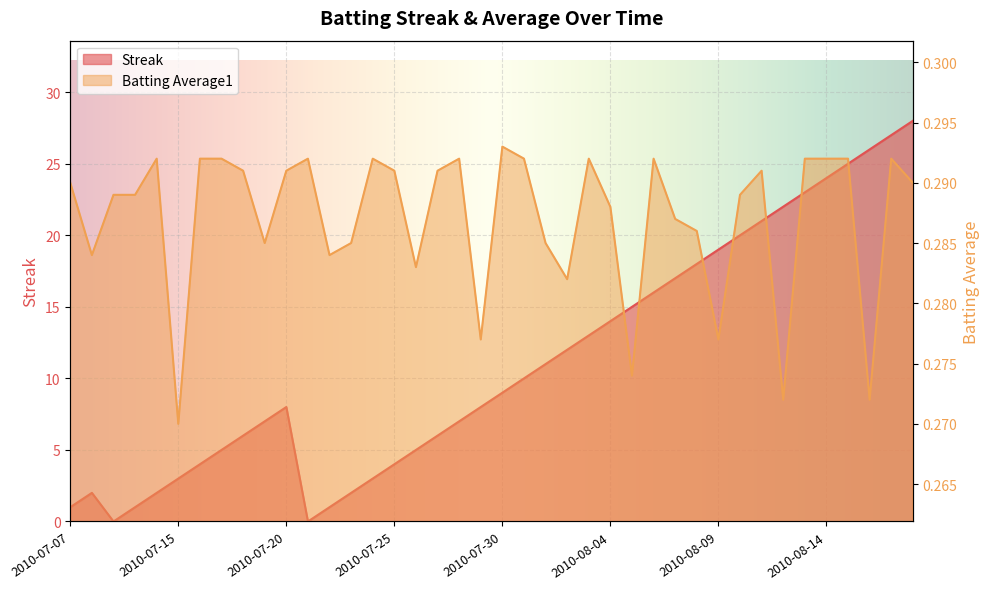

The value of Streak at 2010-07-21 is 18.5. True or false?

False